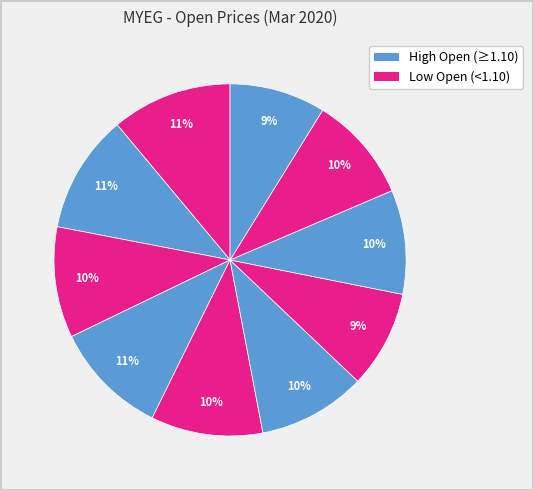

Which category has the biggest portion of the pie?

2020-03-02